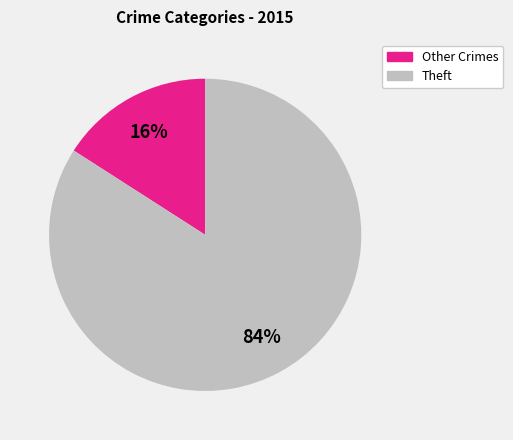

To the nearest percent, what is the average slice percentage?

50%